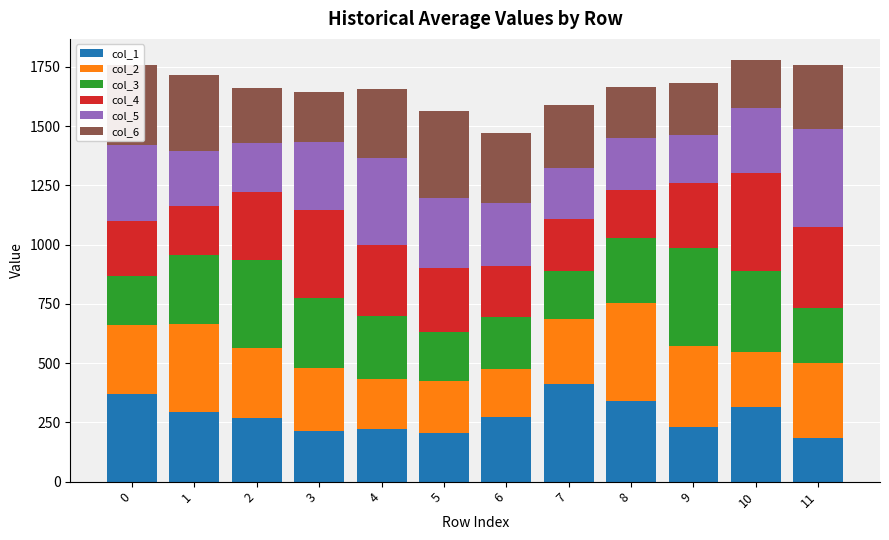

What is the total value across all series at 5?

1565.1